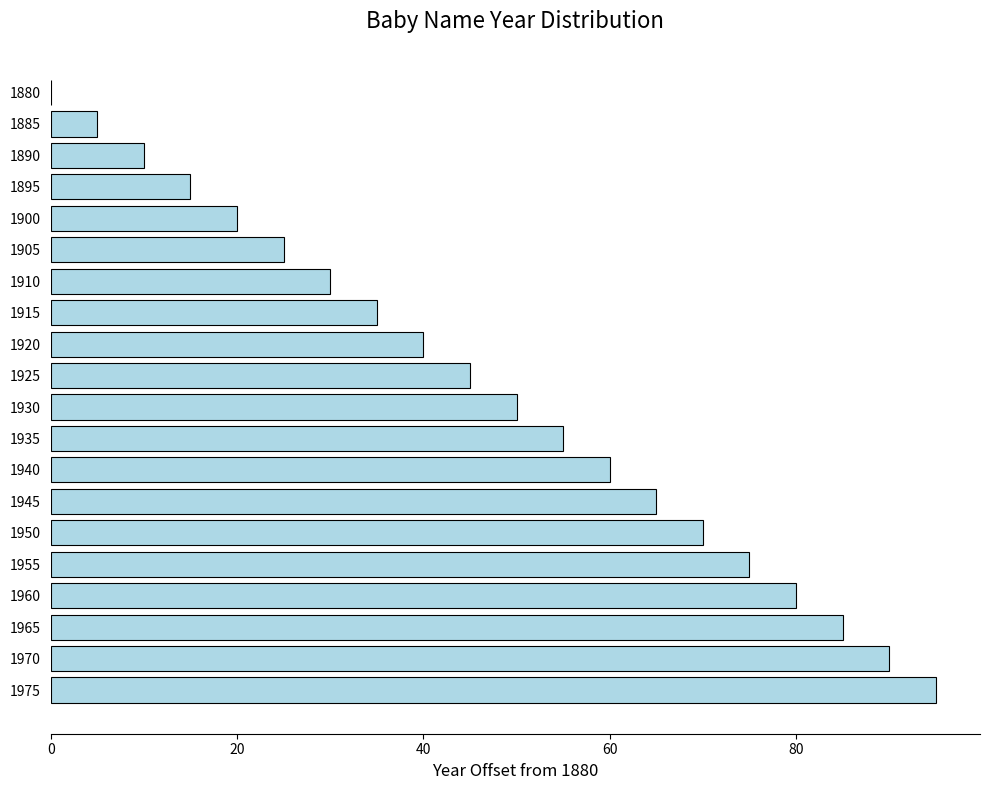

The value at 1945 is 97. True or false?

False